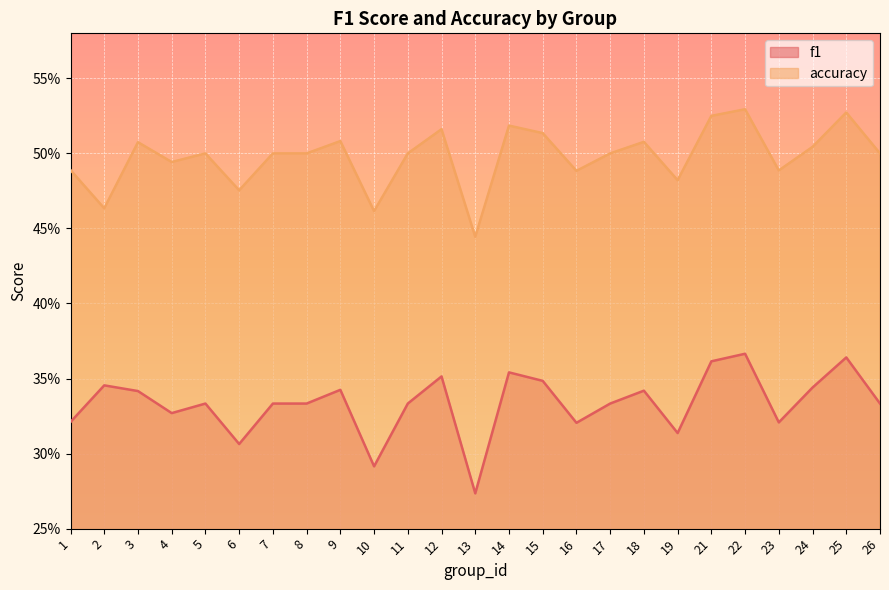

How many accuracy values are between 0 and 1?

25